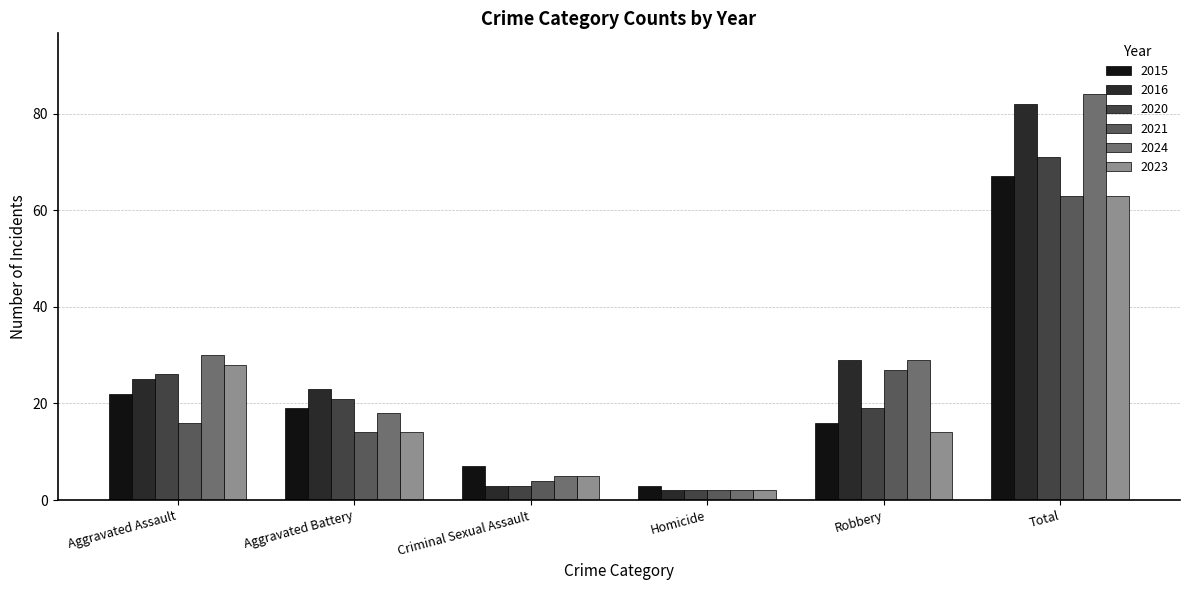

Is it true that 2016 equals 39 at Total?

False